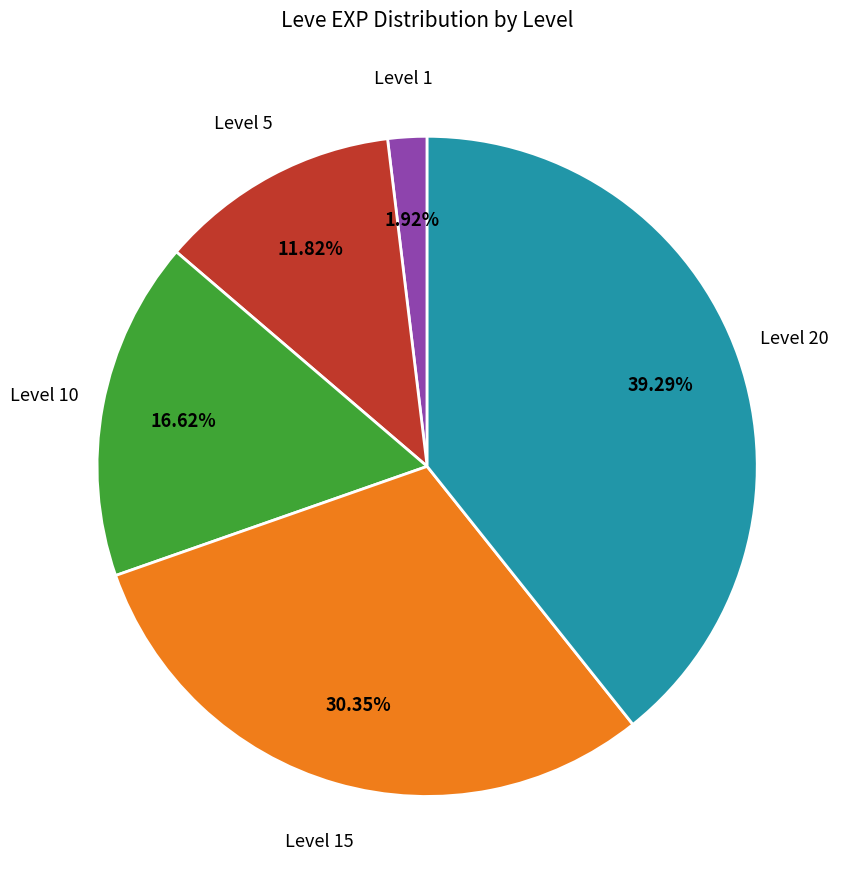

Is there a majority slice in this chart?

No